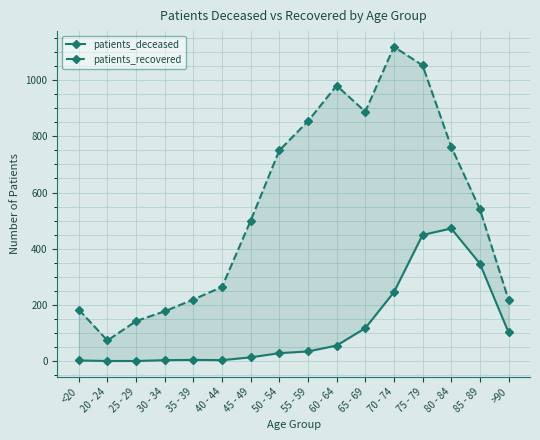

At how many categories does at least one series exceed 994?

2